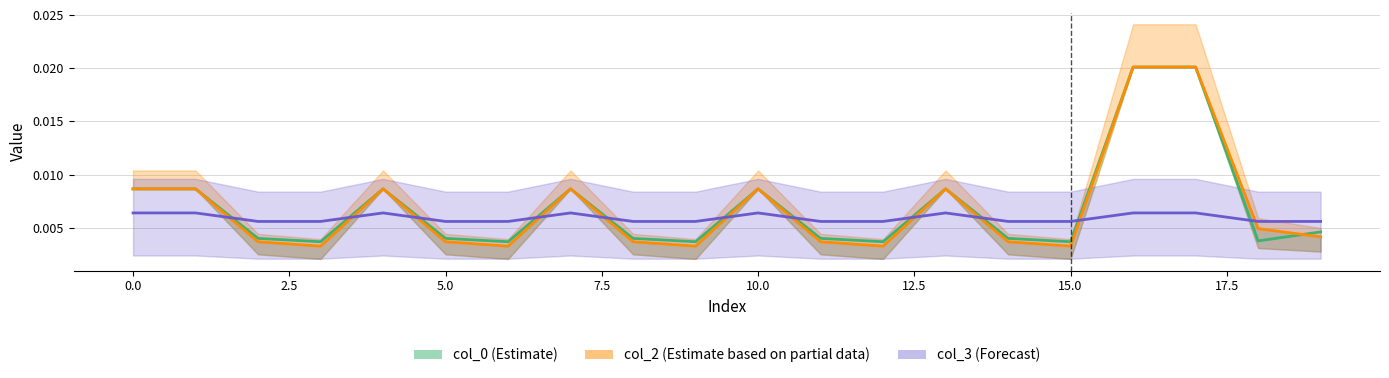

What position from the right is 16?

4